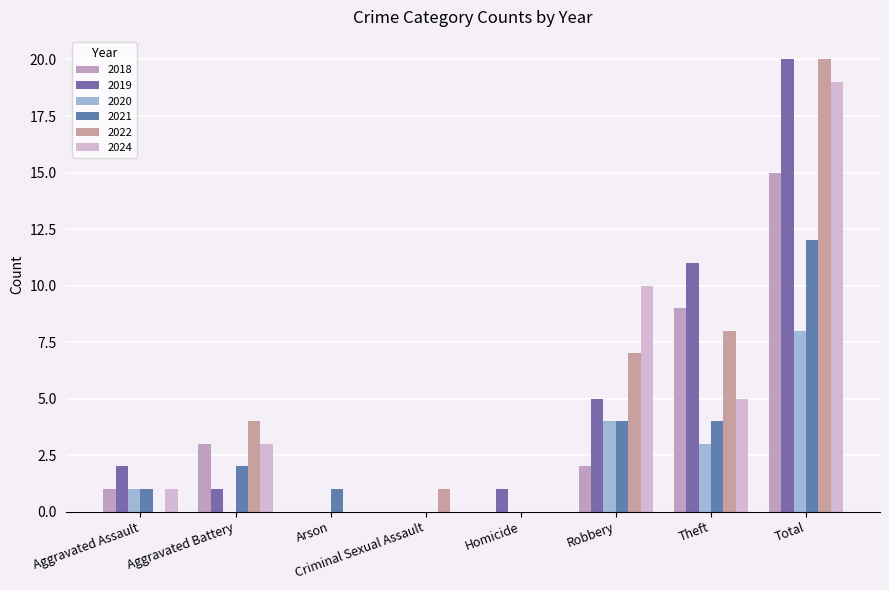

Are the bars grouped side by side (vs. stacked)?

Yes